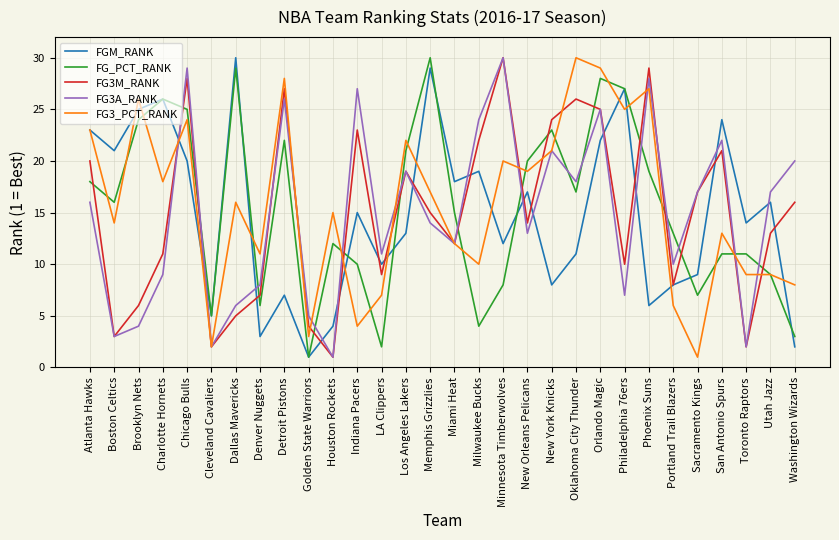

True or false: FG_PCT_RANK has more than 1 interior local peaks.

True